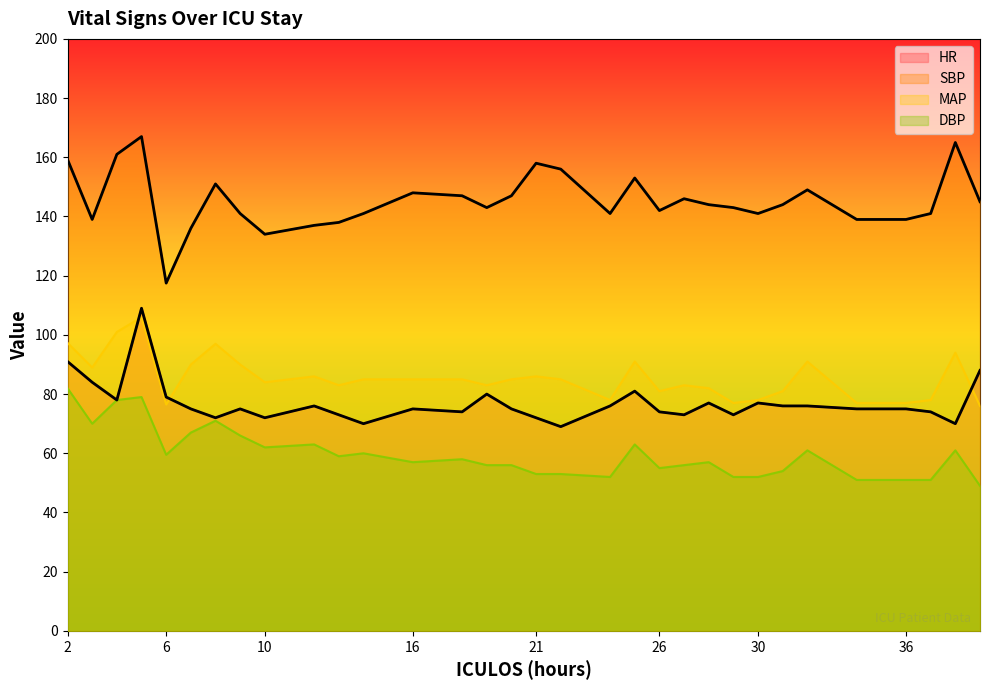

Which series has the widest spread of values?

SBP